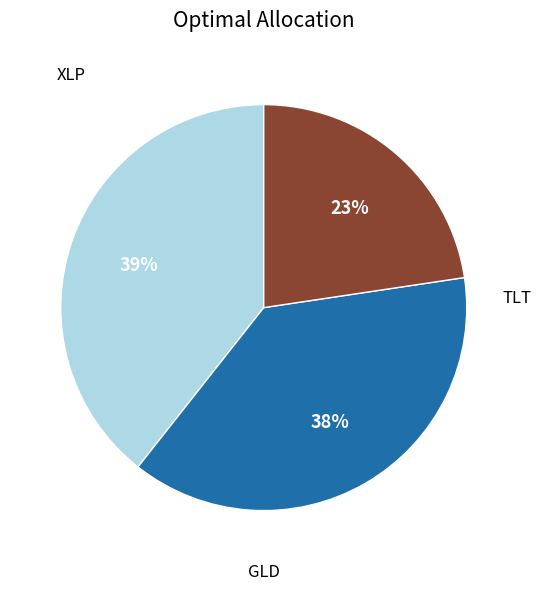

Is there a majority slice in this chart?

No